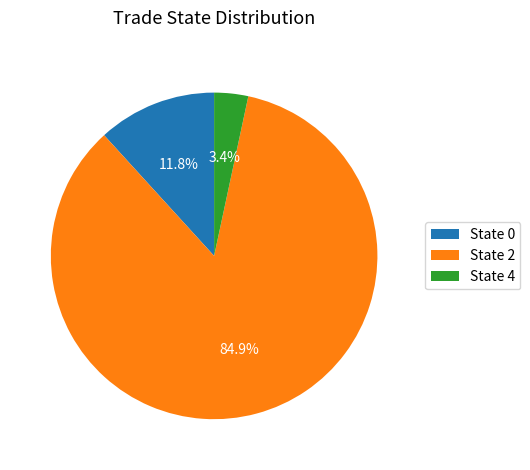

To the nearest percent, what is the average slice percentage?

33%